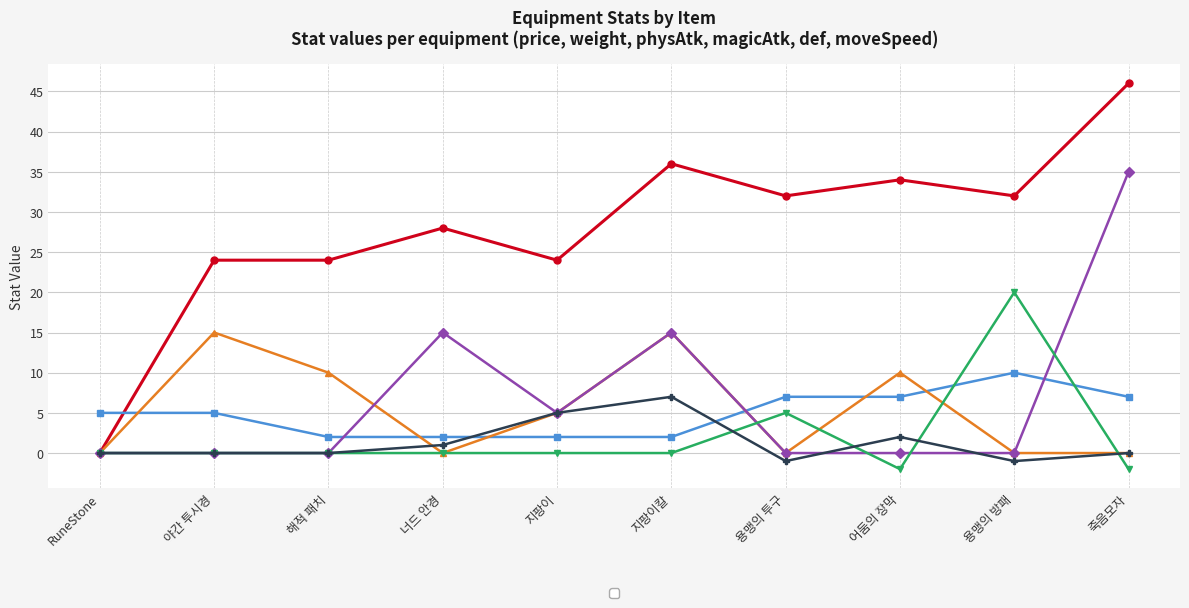

What is the label of the 8th point from the right?

해적 패치